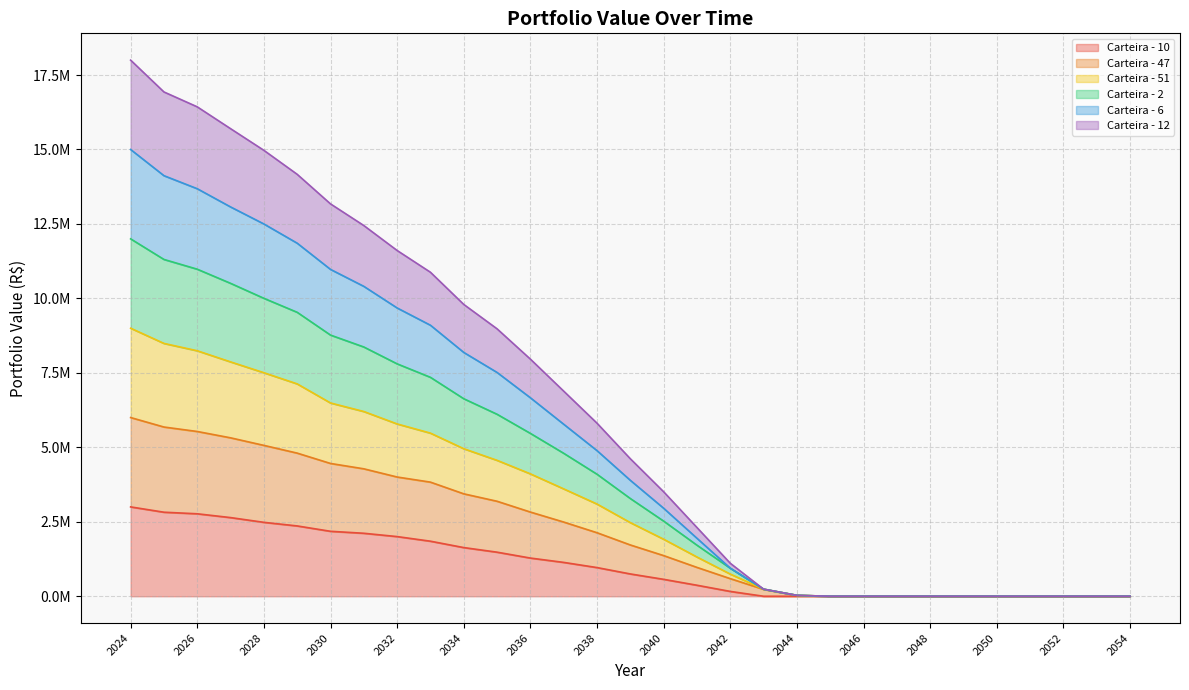

What are all the series names shown in the legend?

Carteira - 10, Carteira - 47, Carteira - 51, Carteira - 2, Carteira - 6, Carteira - 12